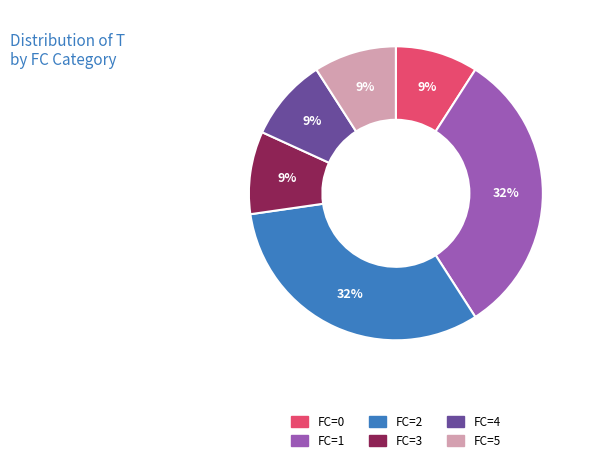

How many segments does this pie chart have?

6